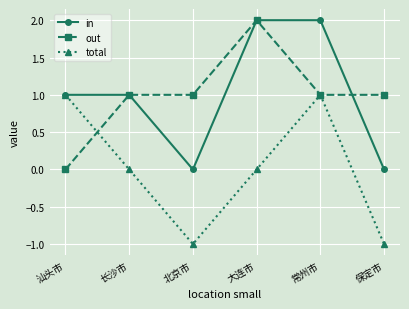

What is the sum of all in values?

6